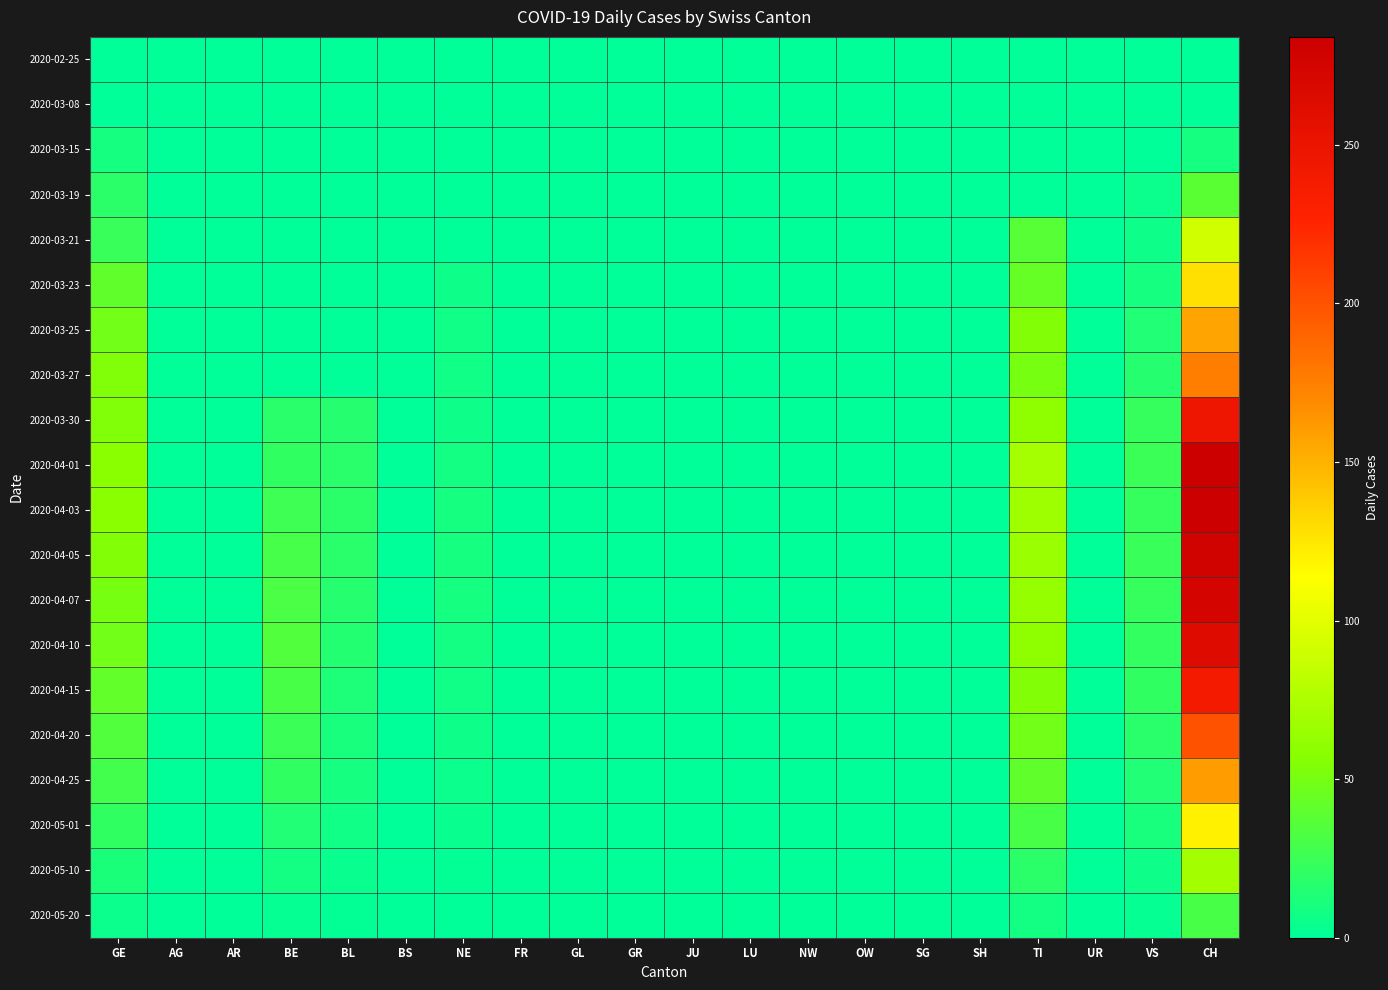

Which has a higher value, LU or JU?

LU